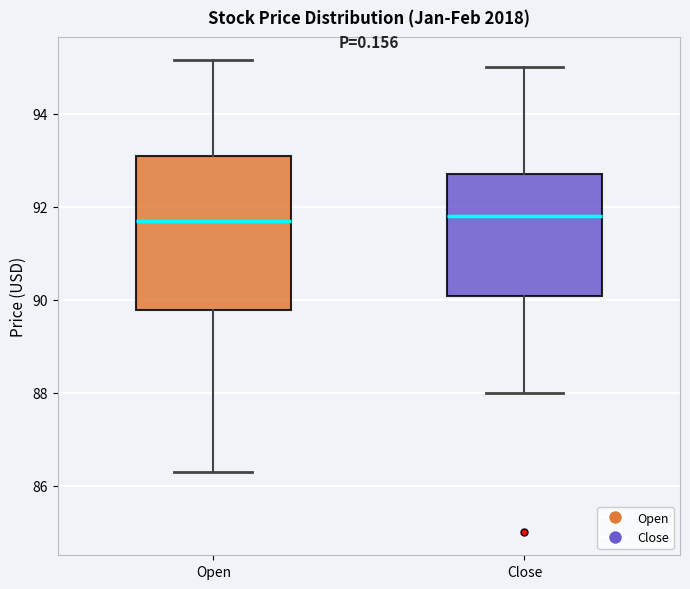

Reading left to right, read every box against the y-axis: the position of its median line, the range the box covers, and the ends of its whiskers. The values are not printed on the chart, so give them approximately, as read against the axis.

Open: median 91.6, box 89.8 to 93.0, whiskers 86.4 to 95.2
Close: median 91.8, box 90.0 to 92.8, whiskers 88.0 to 95.0